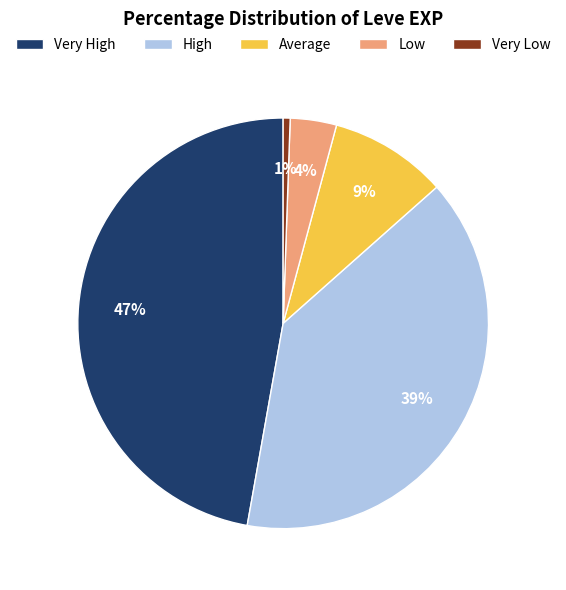

To the nearest percent, what percentage of the pie is Average?

9%